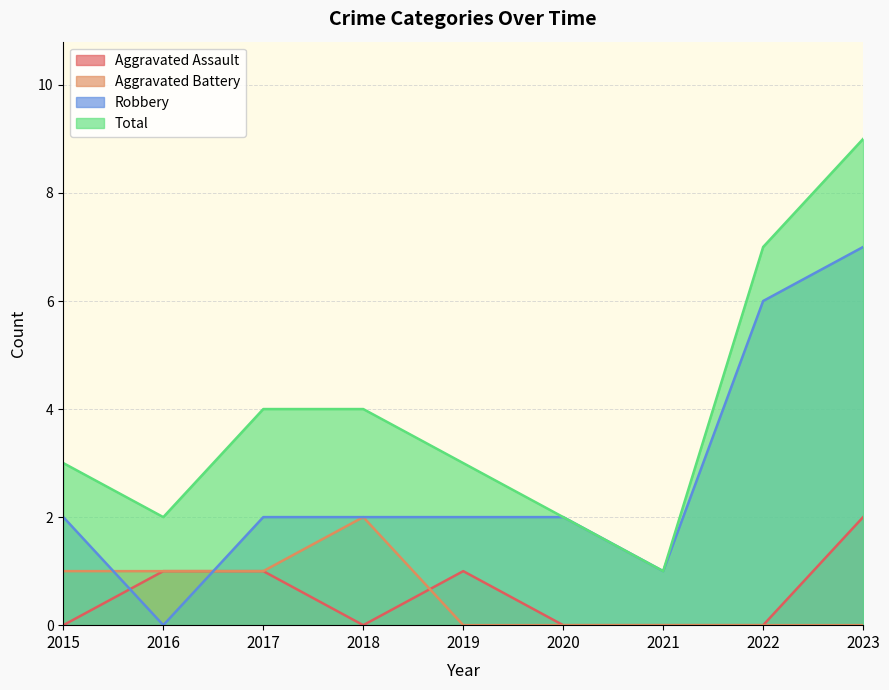

What is the difference between the maximum and minimum values in the Total series?

8